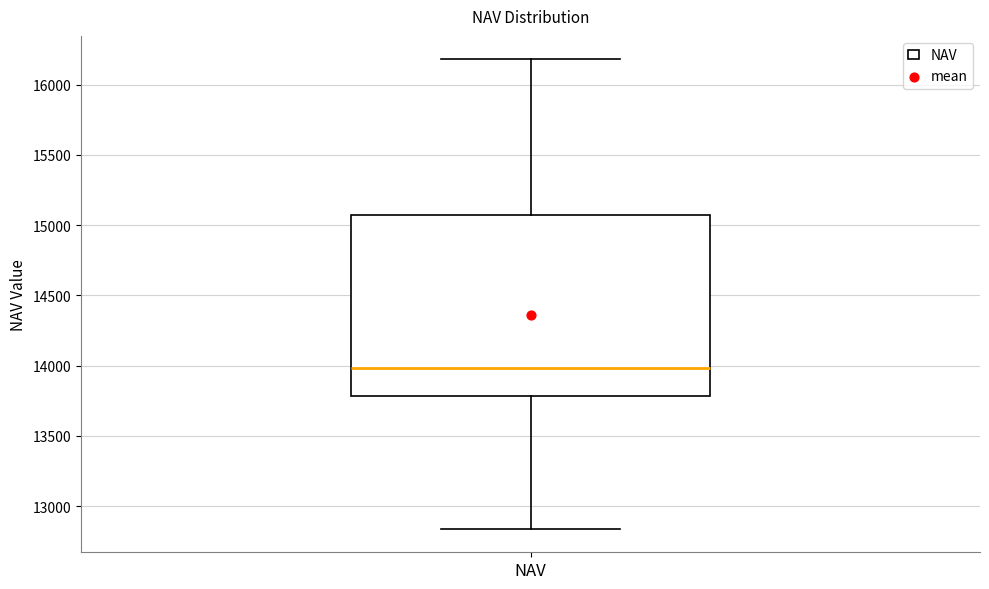

Transcribe this box plot: give where the median line is, the range the box spans, and where the two whiskers end, as read against the y-axis. The values are not printed on the chart, so give them approximately, as read against the axis.

median 14000, box 13800 to 15050, whiskers 12850 to 16200